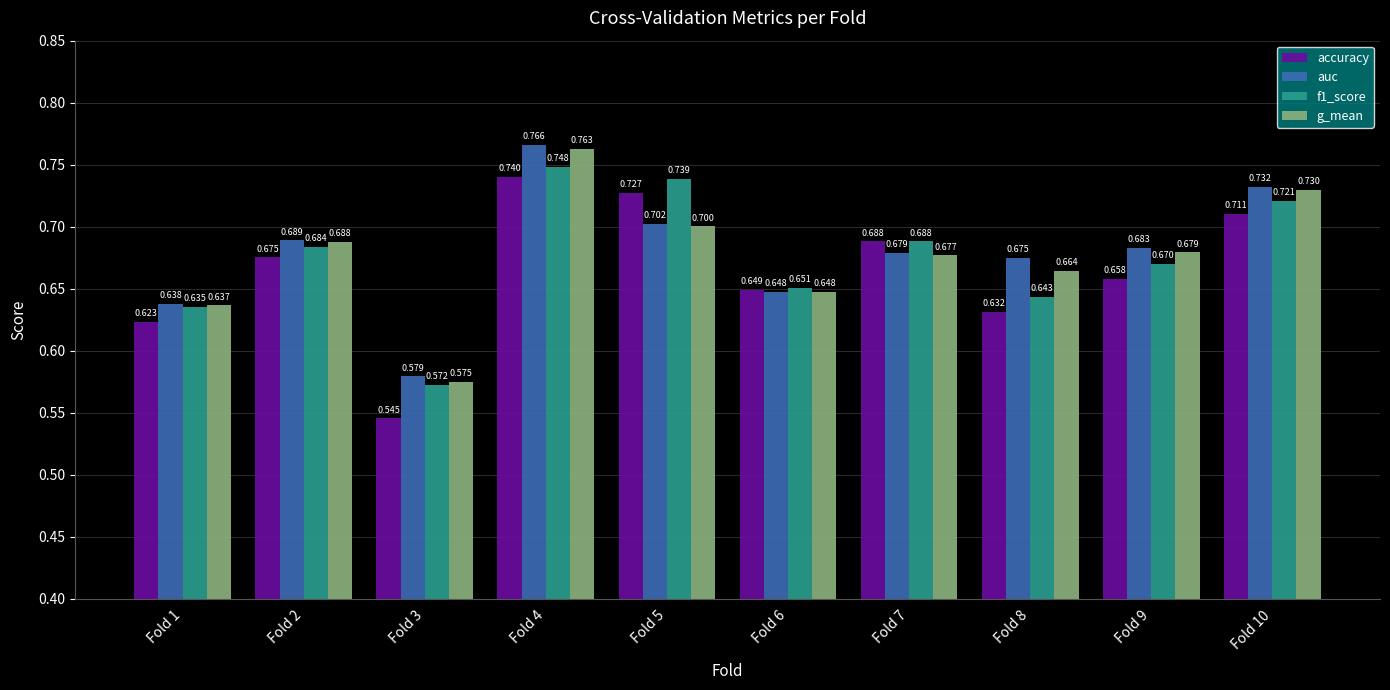

Which series has the largest total across all categories?

auc